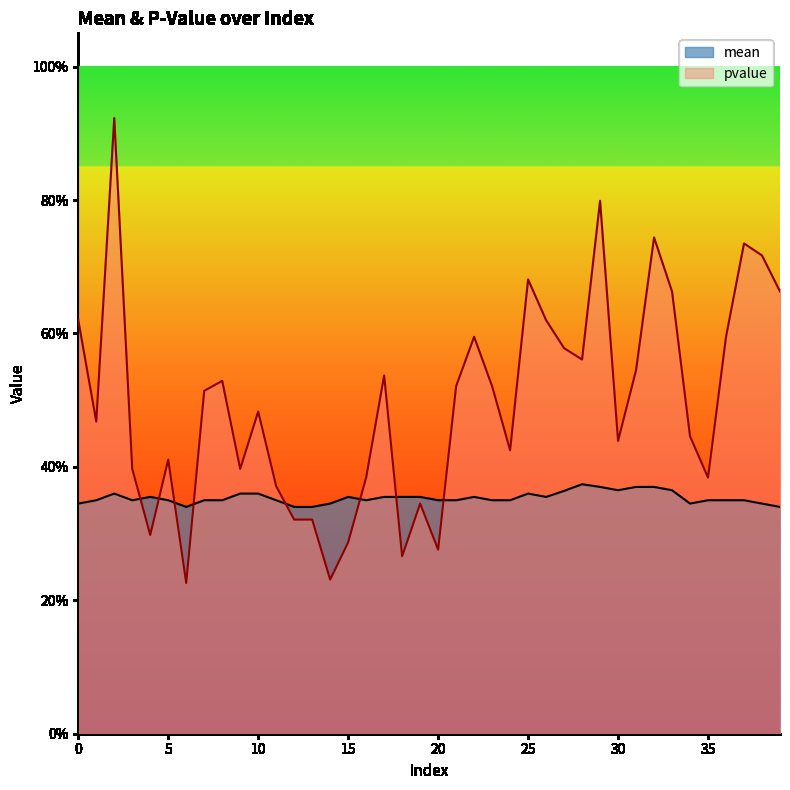

How many distinct data groups are displayed?

2